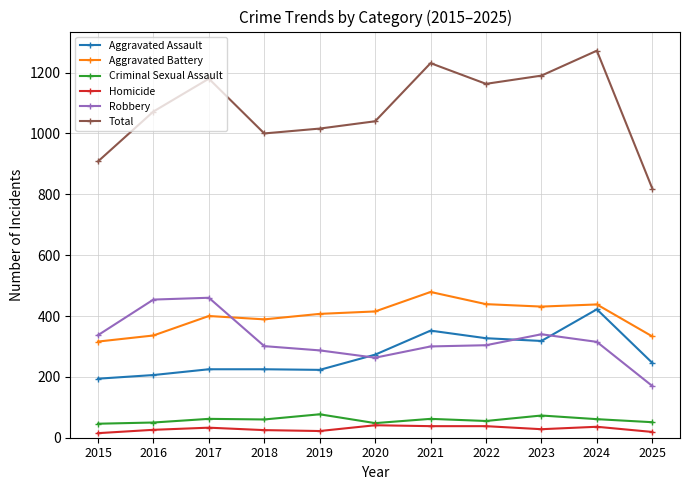

At how many categories does at least one series exceed 1066?

6